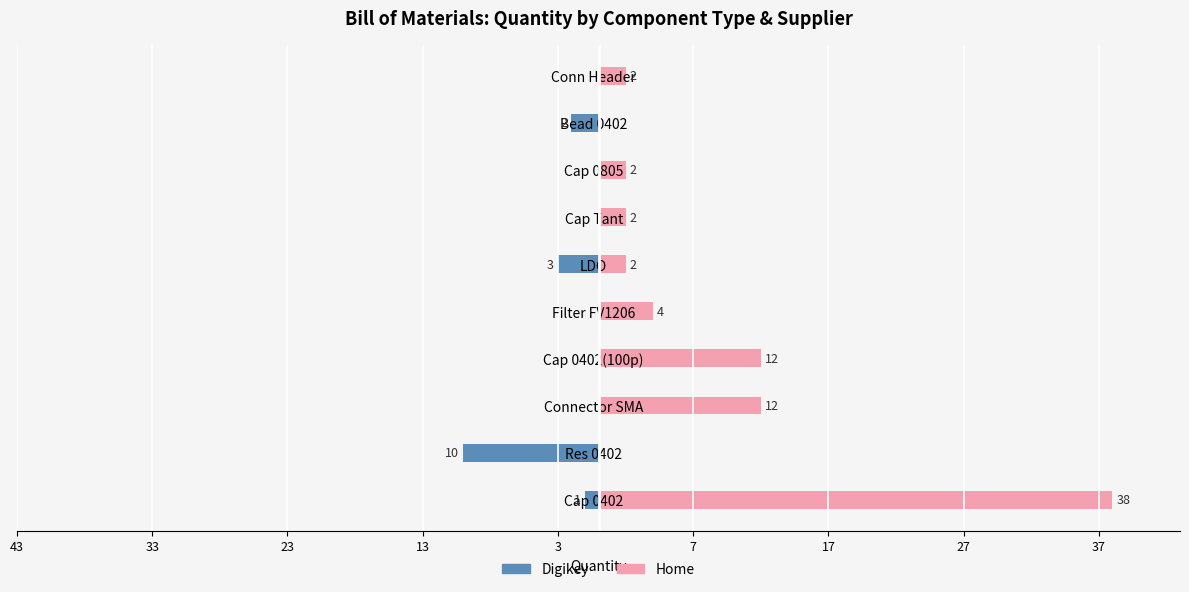

Is it true that Digikey equals -4 at Cap 0402(100p)?

False